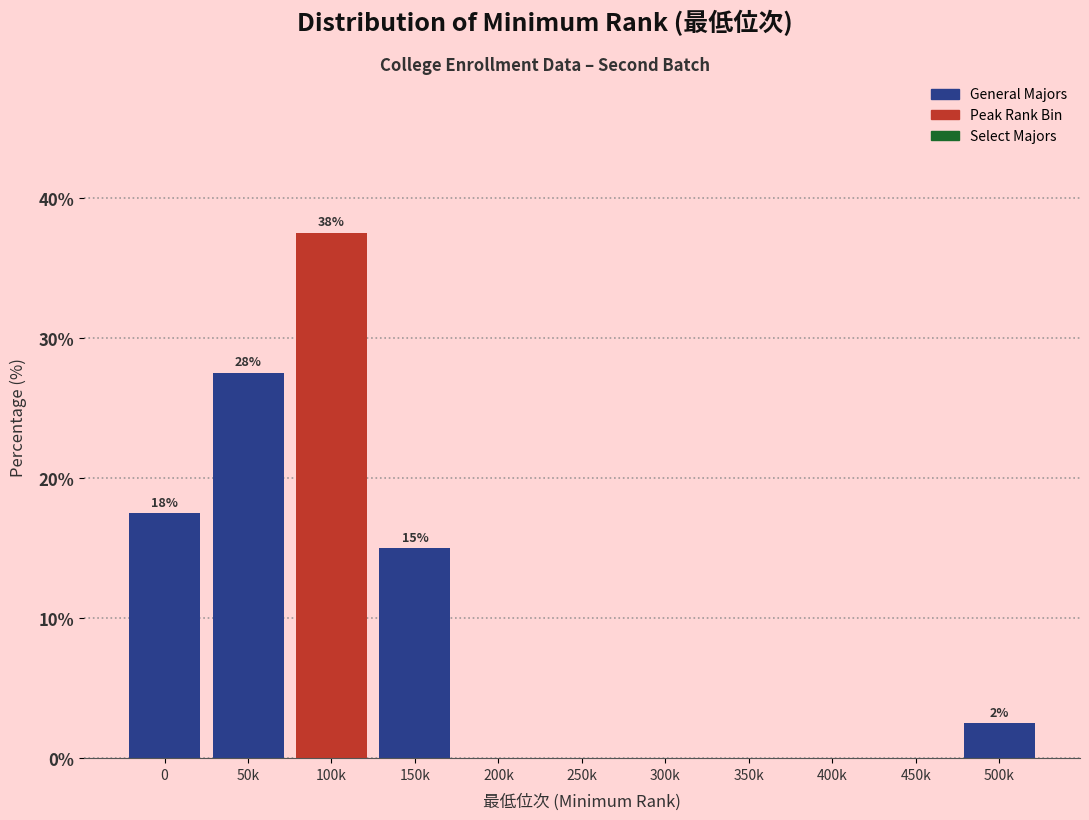

Reading left to right, what are all the values shown in this chart?

0=17.5	50k=27.5	100k=37.5	150k=15.0	200k=0.0	250k=0.0	300k=0.0	350k=0.0	400k=0.0	450k=0.0	500k=2.5